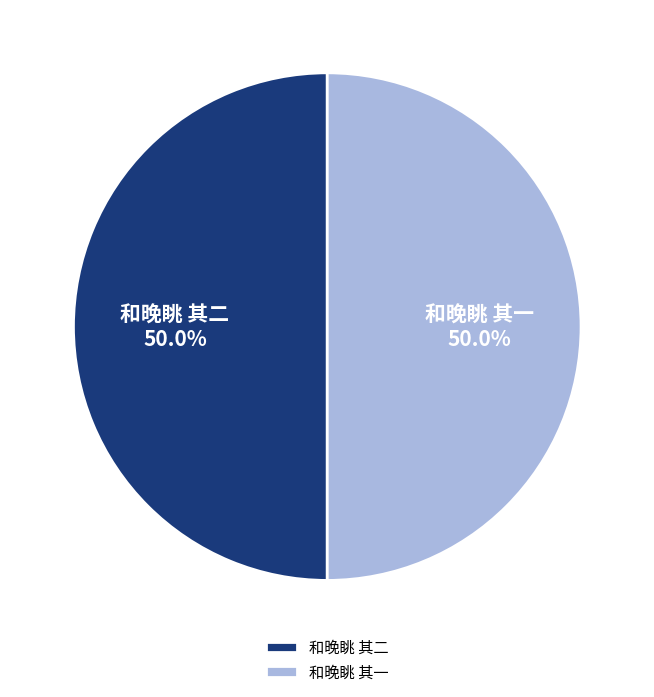

To the nearest percent, what percentage of the pie is 和晚眺 其一?

50%